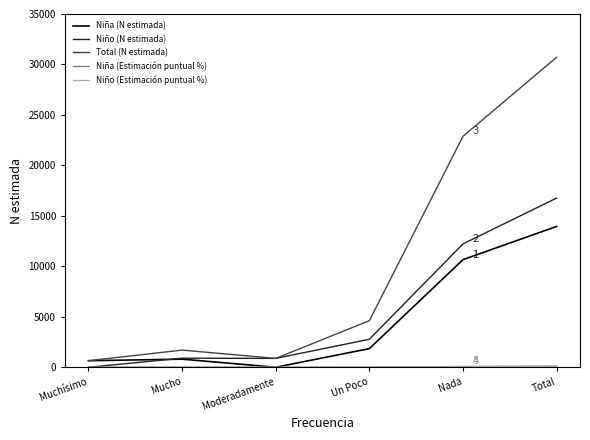

Does the chart have visible grid lines?

No